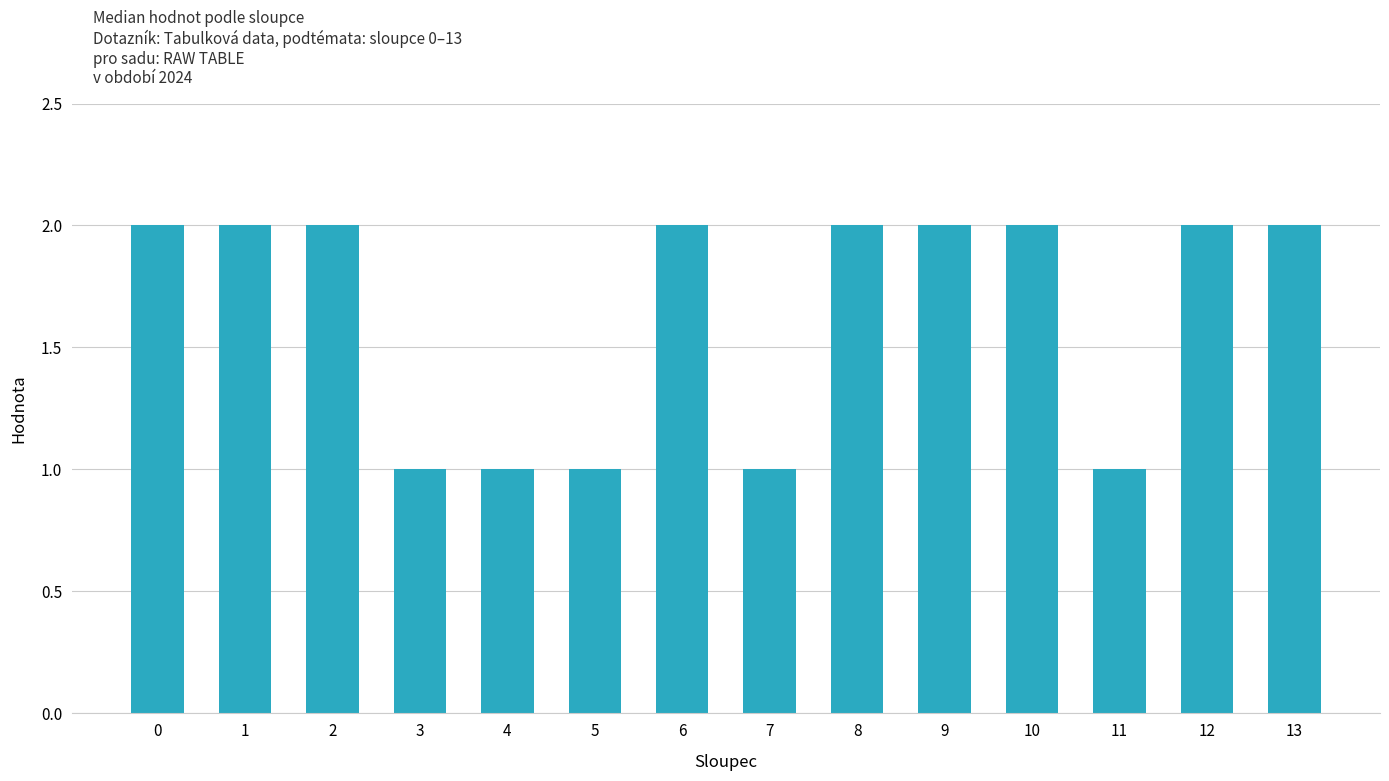

Does the chart contain stacked bars?

No